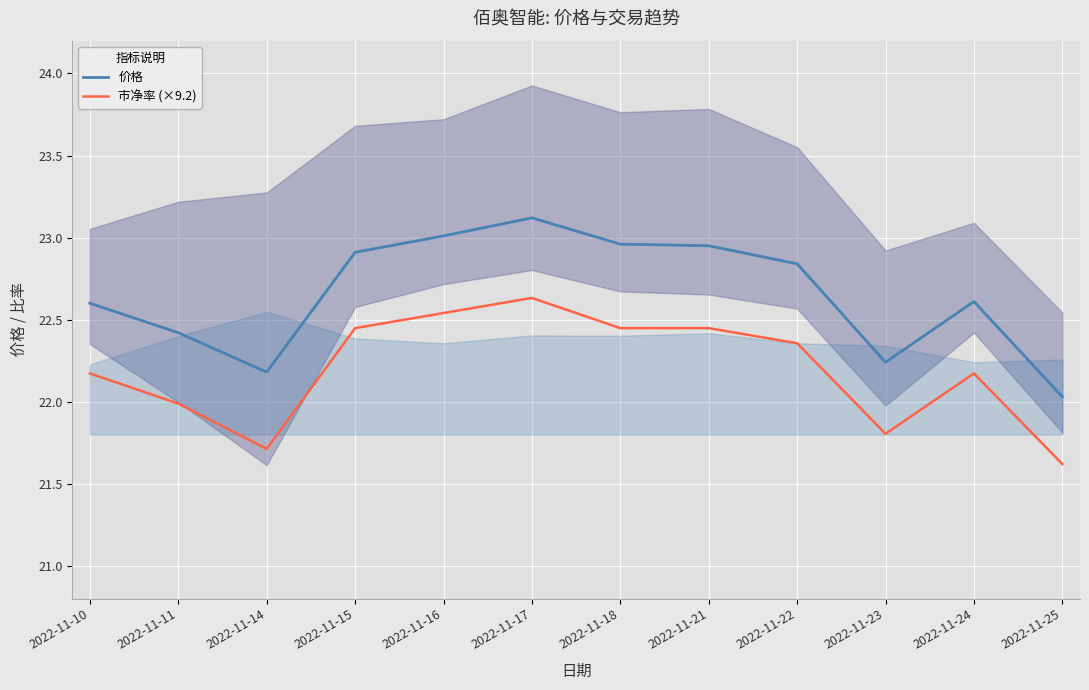

How many interior local valleys does the 价格 series have?

2